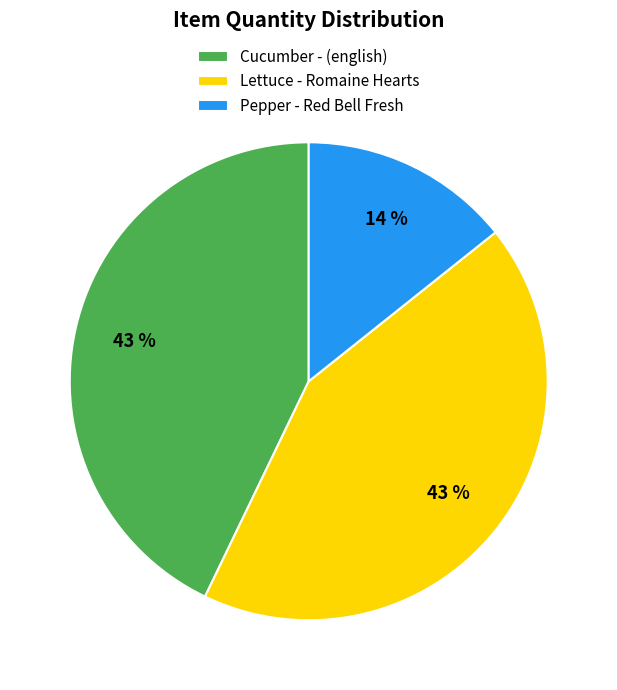

Which has a higher value, Pepper - Red Bell Fresh or Cucumber - (english)?

Cucumber - (english)